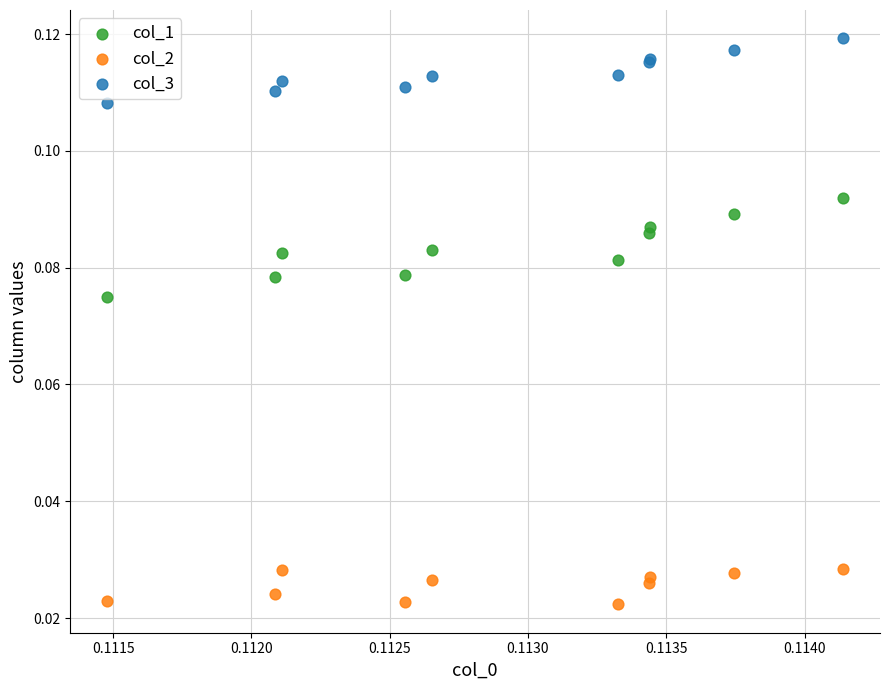

Which series contains the lowest Y value?

col_2